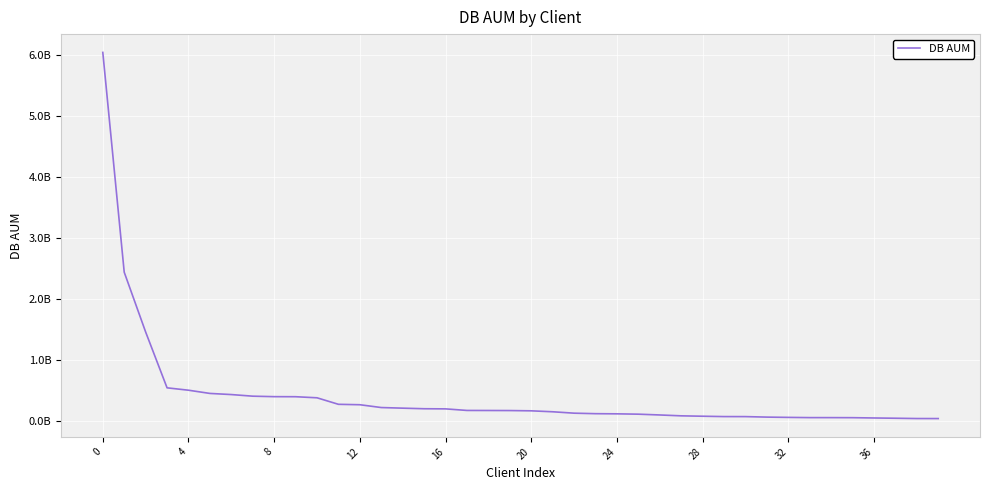

What is the sum of all values?

17176039843